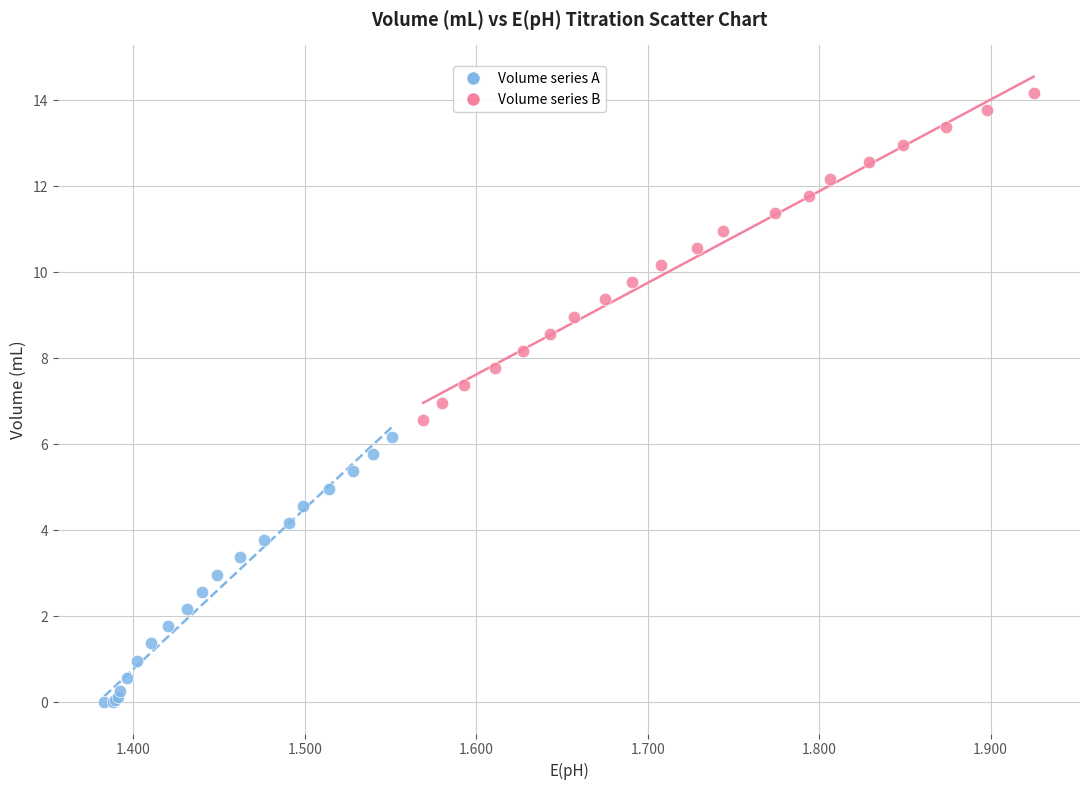

What are all the series names shown in the legend?

Volume series A, Volume series B